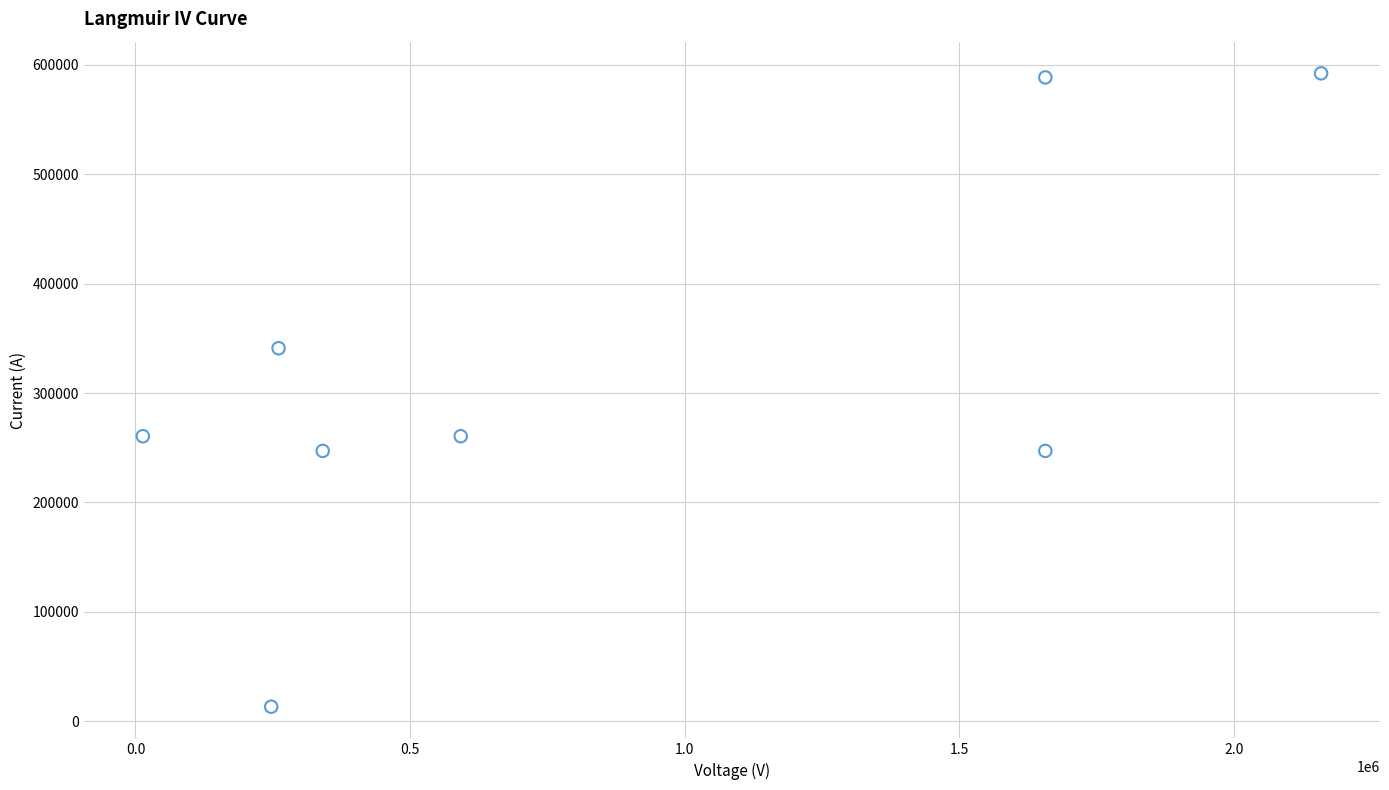

What is the range of Y values (max minus min)?

578706